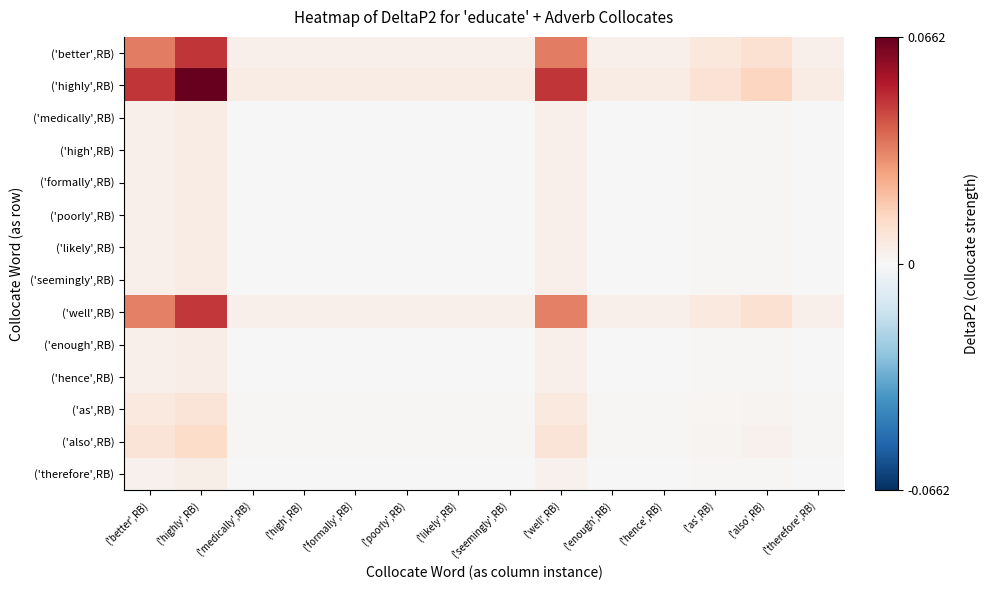

At which category is the sum across all series the highest?

('highly',RB)